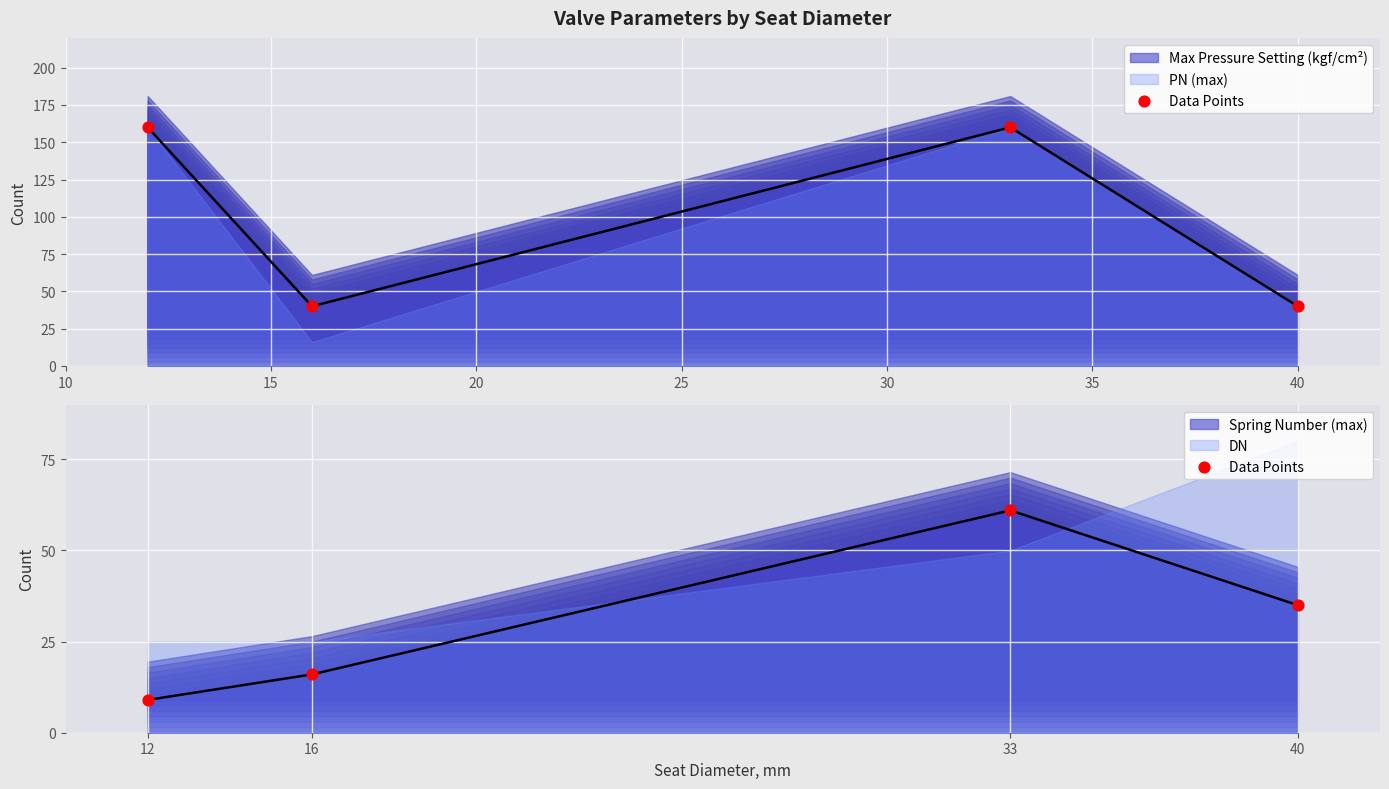

What is the change in value from 16 to 40?

+19